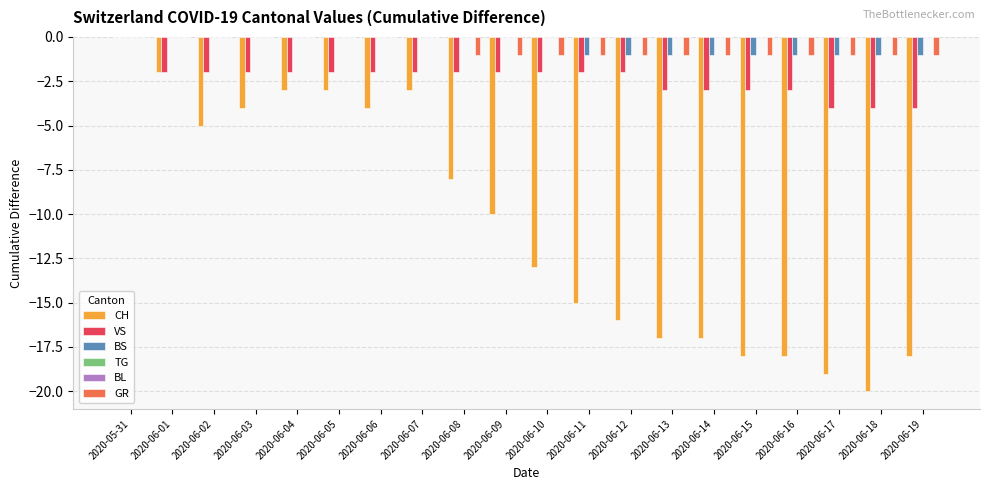

At 2020-06-18, list the series in order from smallest to largest.

CH, VS, BS, GR, TG, BL